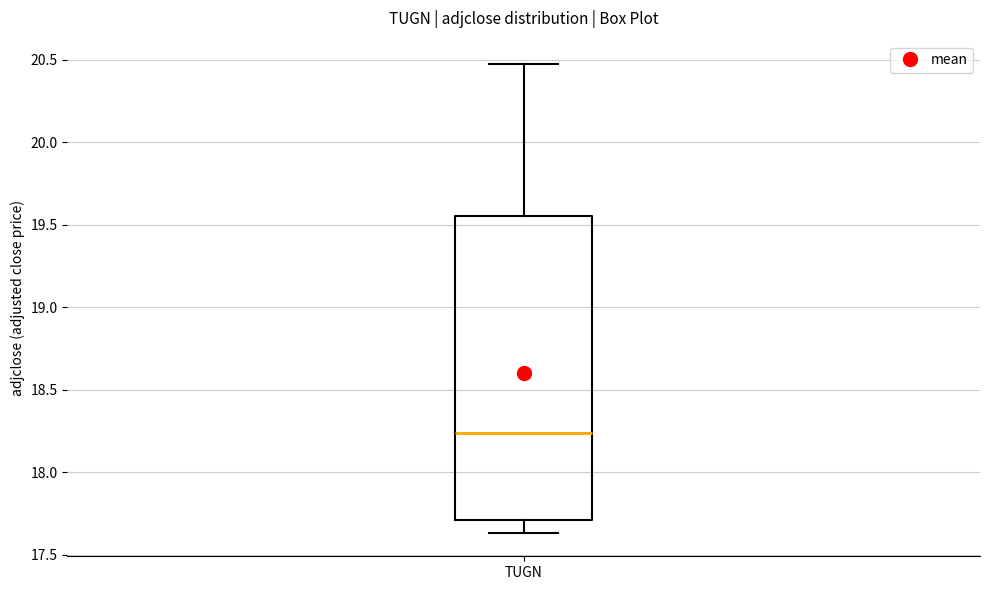

Transcribe this box plot: give where the median line is, the range the box spans, and where the two whiskers end, as read against the y-axis. The values are not printed on the chart, so give them approximately, as read against the axis.

median 18.25, box 17.70 to 19.55, whiskers 17.65 to 20.45